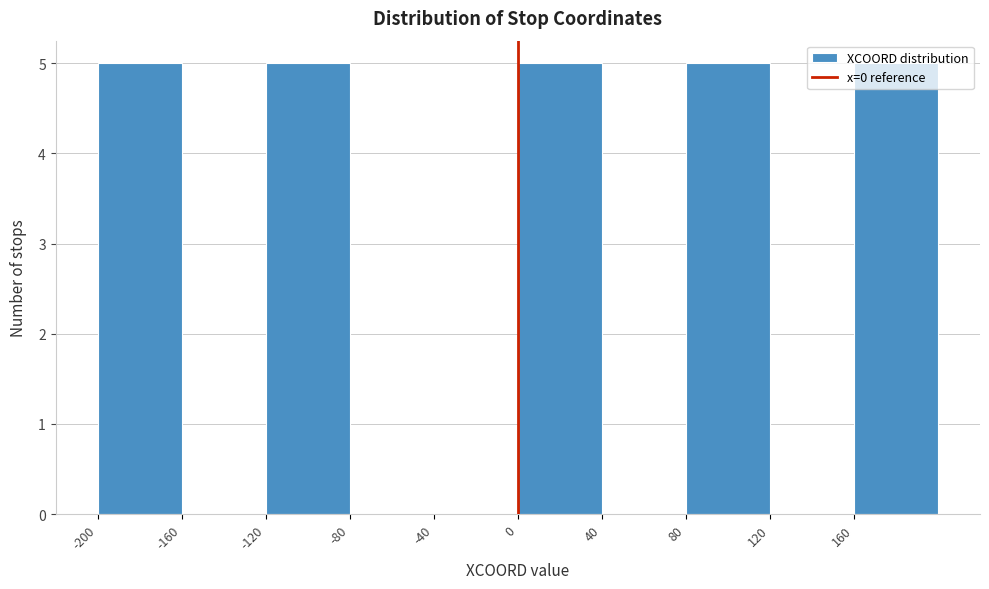

How tall is the bar that spans -200 to -160 on the x-axis? The values are not printed on the chart, so give them approximately, as read against the axis.

5